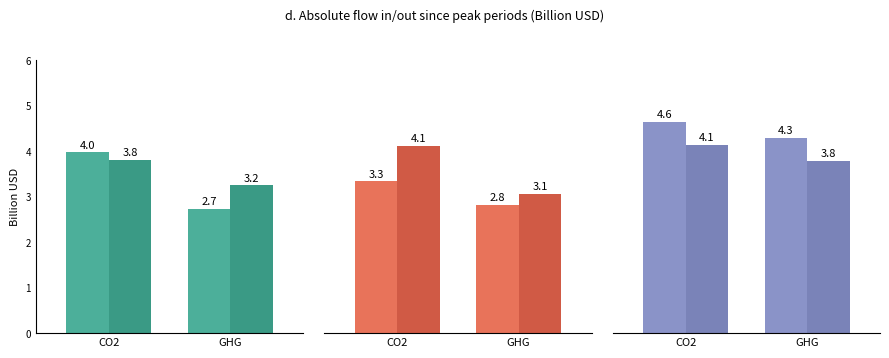

How many categories are shown in the chart?

2